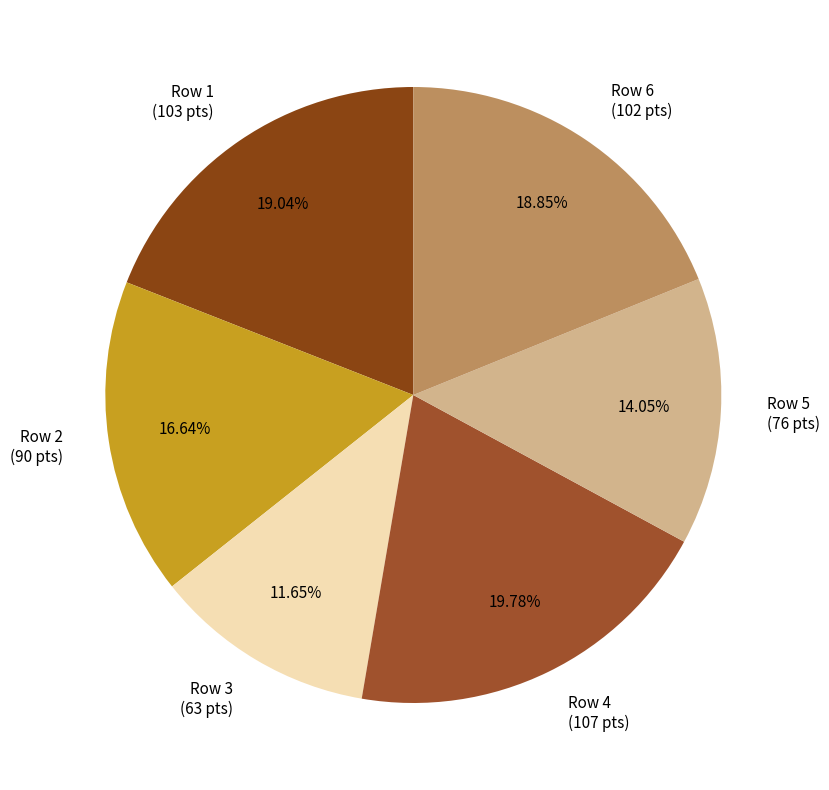

Is there any slice that represents more than half of the pie?

No